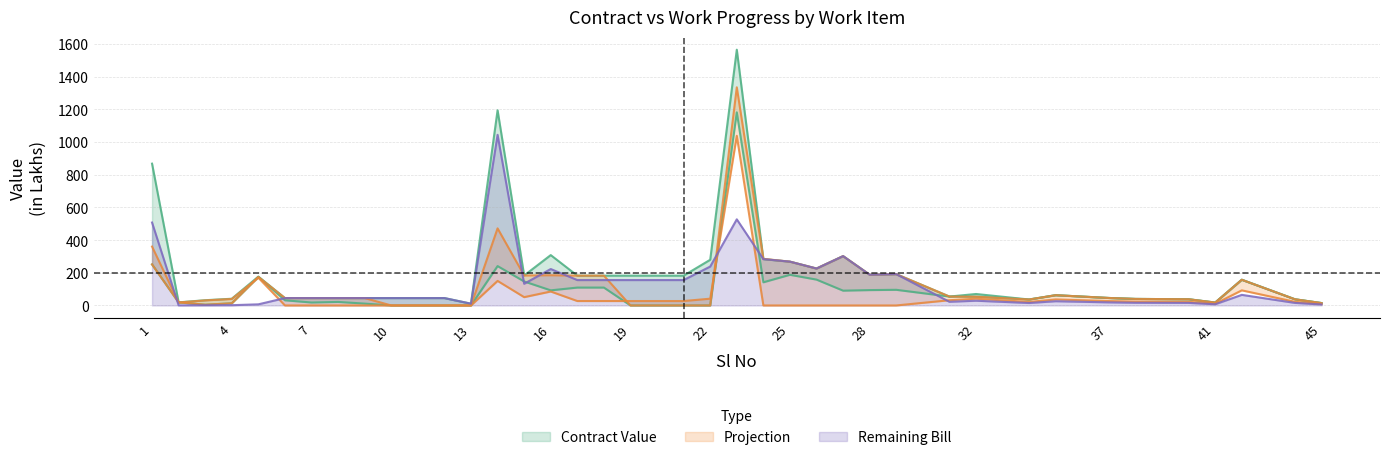

What is the approximate value of Remaining Bill at 44?

15.5